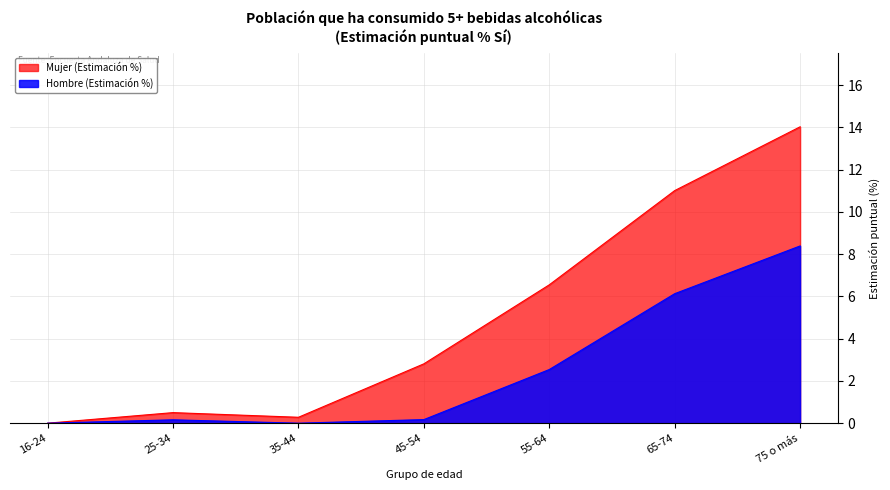

The value of Hombre (Estimación %) at 25-34 is 0.2. True or false?

True